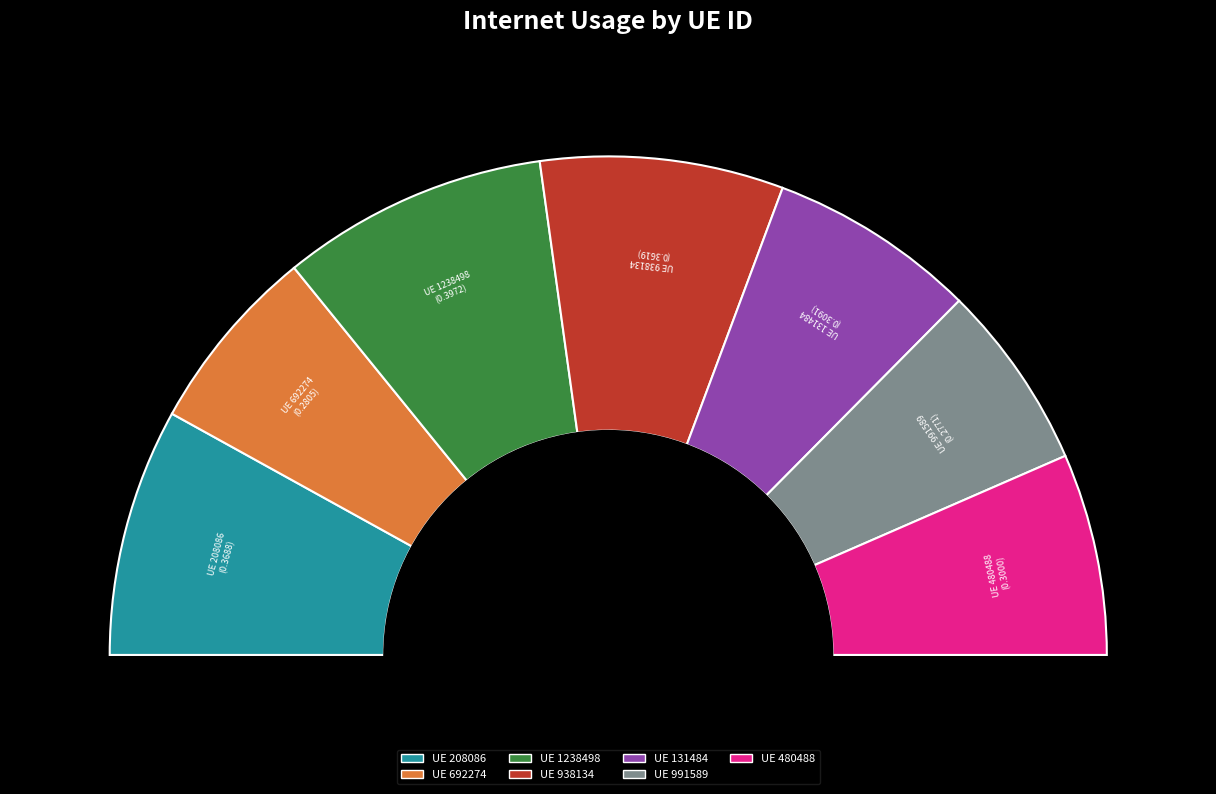

To the nearest percent, what is the combined percentage of 692274 and 480488?

25%